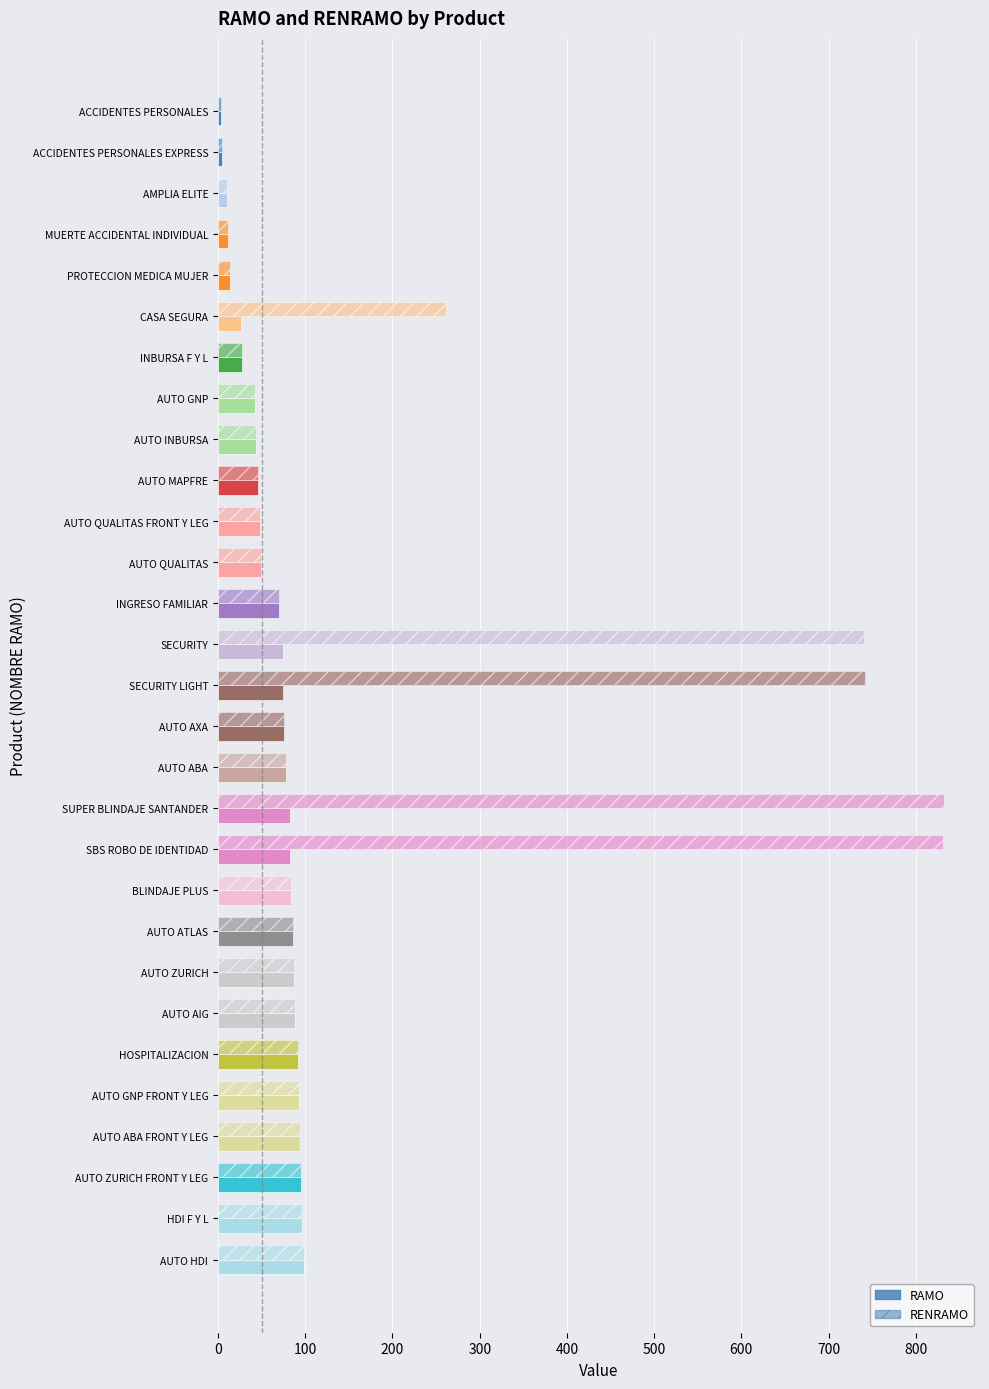

Which series has the largest range (max minus min)?

RENRAMO